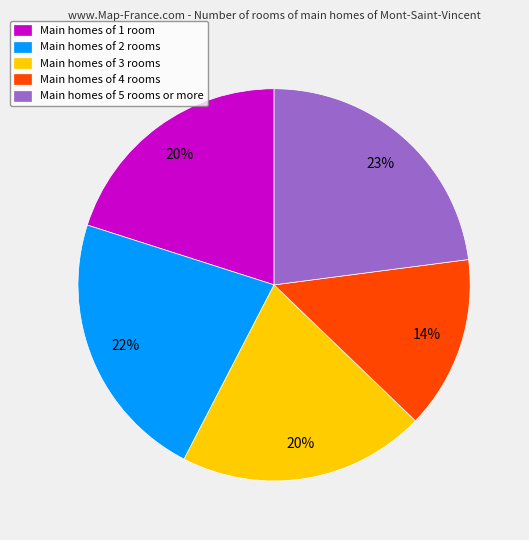

True or false: Main homes of 3 rooms accounts for 20% of the total.

True